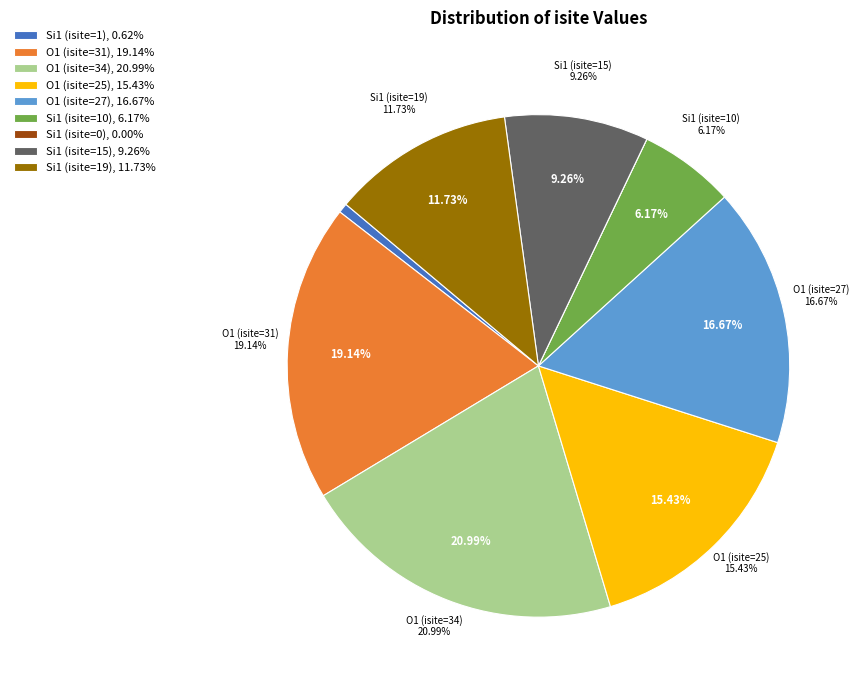

How many segments does this pie chart have?

9